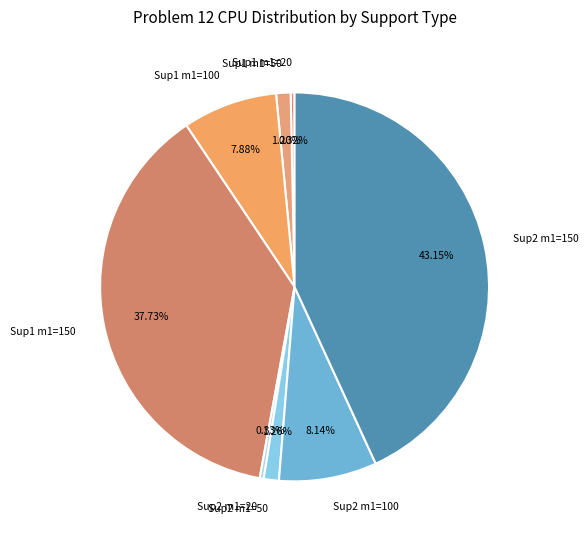

Is Sup1 m1=150 the majority of the pie?

No